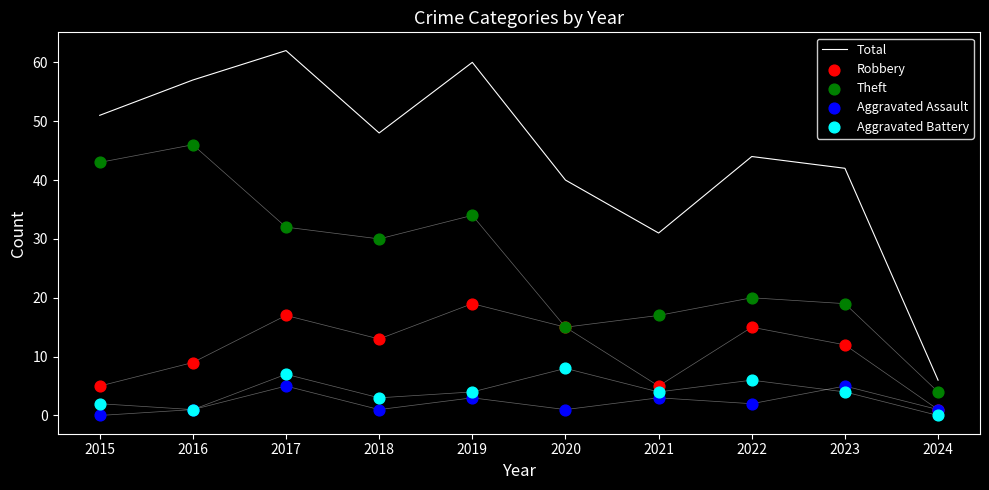

Which series has the largest total across all categories?

Total